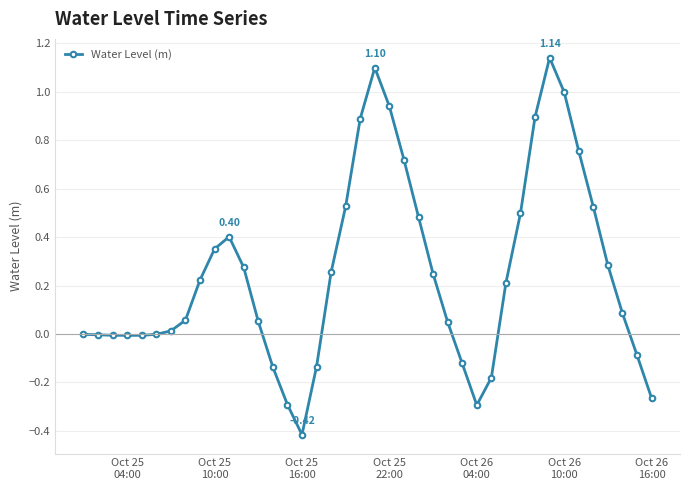

True or false: the data has more than 0 interior local peaks.

True